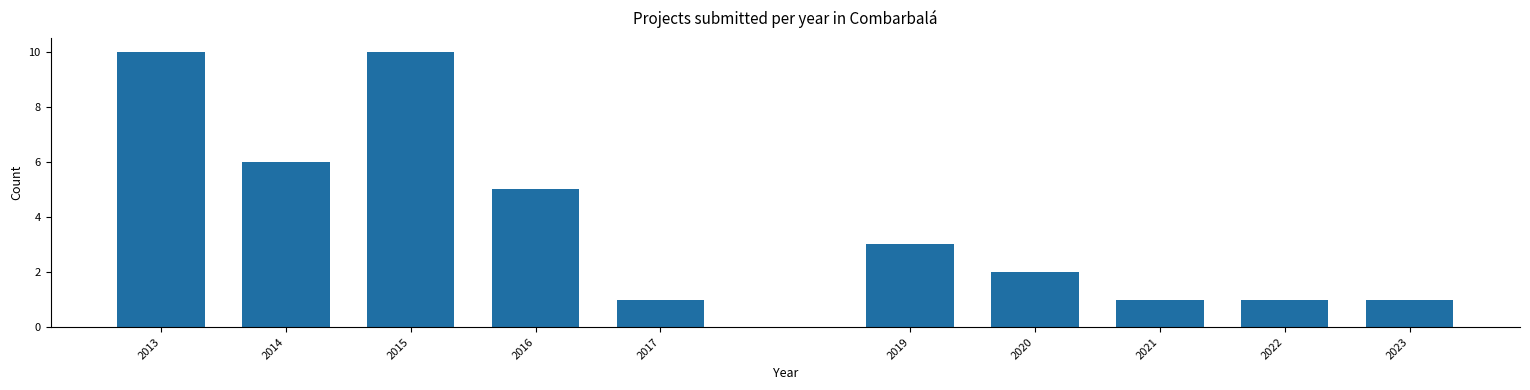

Reading left to right, transcribe all the data shown in this chart.

2013=10	2014=6	2015=10	2016=5	2017=1	2019=3	2020=2	2021=1	2022=1	2023=1